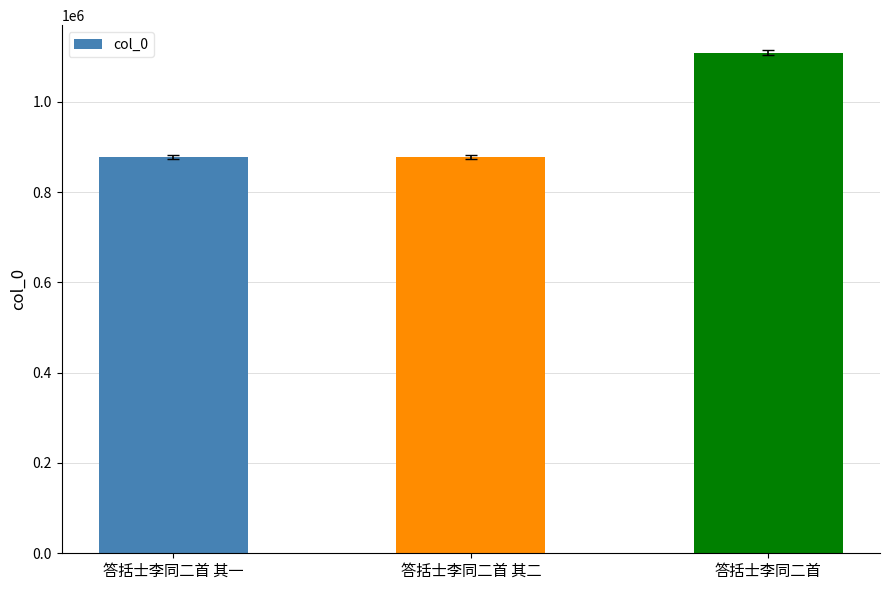

What is the greatest value displayed?

1108629